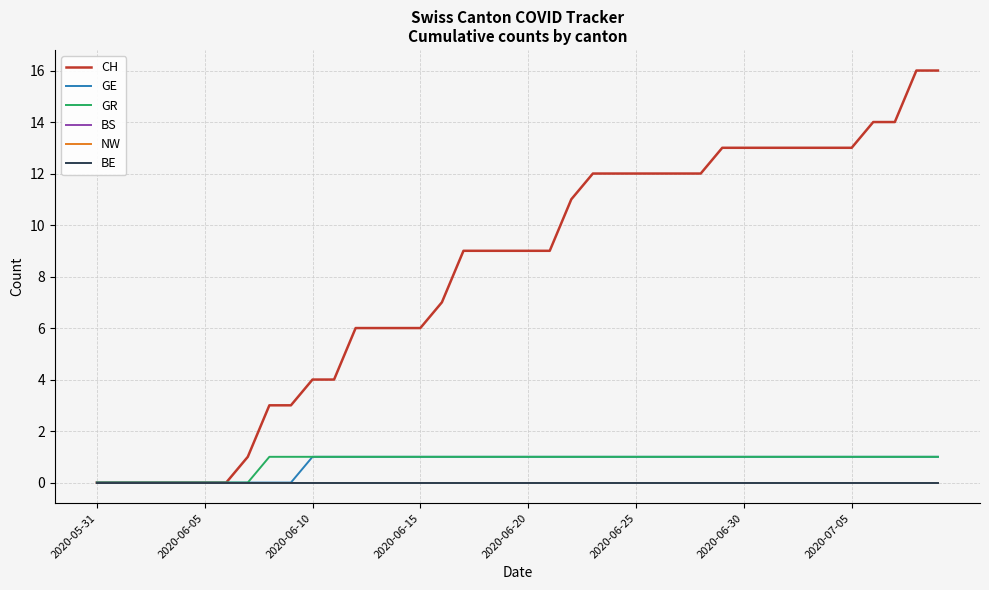

At how many categories does at least one series exceed 3?

30